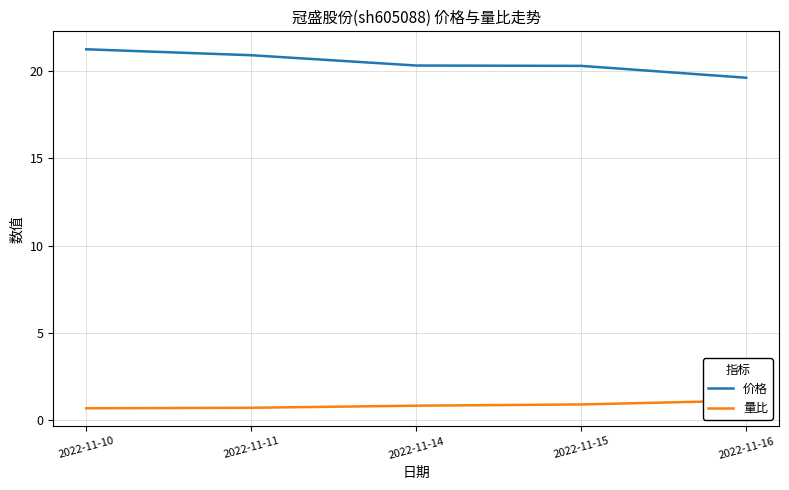

Count the number of data series in this chart.

2